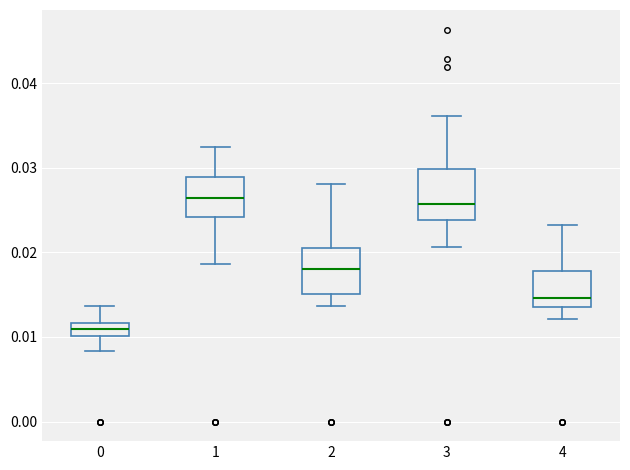

Reading left to right, transcribe this box plot: for each box, give where its median line is, the range the box spans, and where its two whiskers end, as read against the y-axis. The values are not printed on the chart, so give them approximately, as read against the axis.

0: median 0.011, box 0.010 to 0.012, whiskers 0.008 to 0.014
1: median 0.026, box 0.024 to 0.029, whiskers 0.019 to 0.032
2: median 0.018, box 0.015 to 0.021, whiskers 0.014 to 0.028
3: median 0.026, box 0.024 to 0.030, whiskers 0.021 to 0.036
4: median 0.015, box 0.014 to 0.018, whiskers 0.012 to 0.023